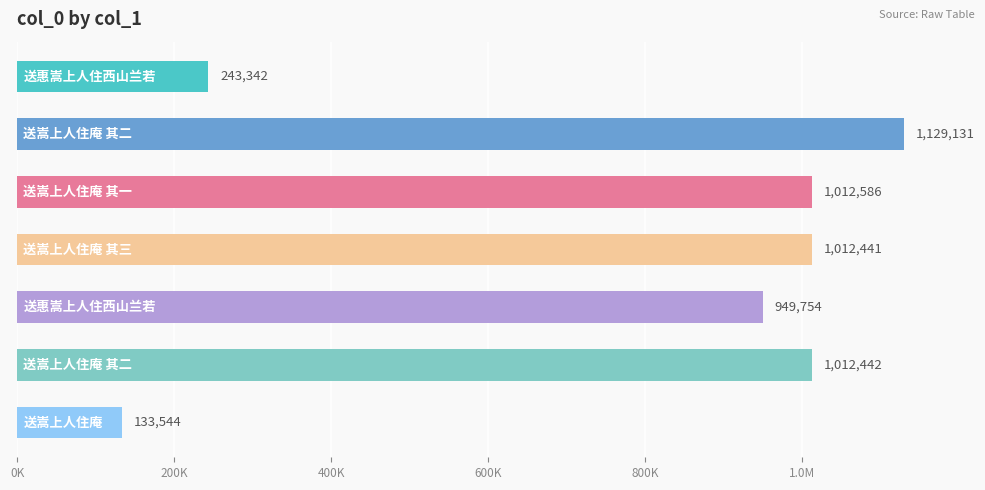

Which label corresponds to the smallest value in the chart?

送嵩上人住庵